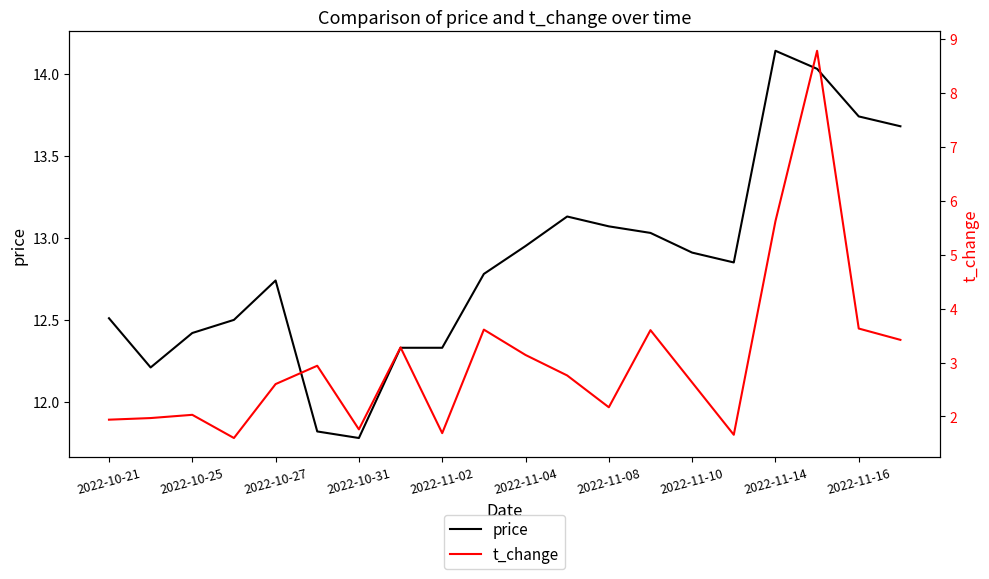

Which category has the highest value in the price series?

2022-11-14